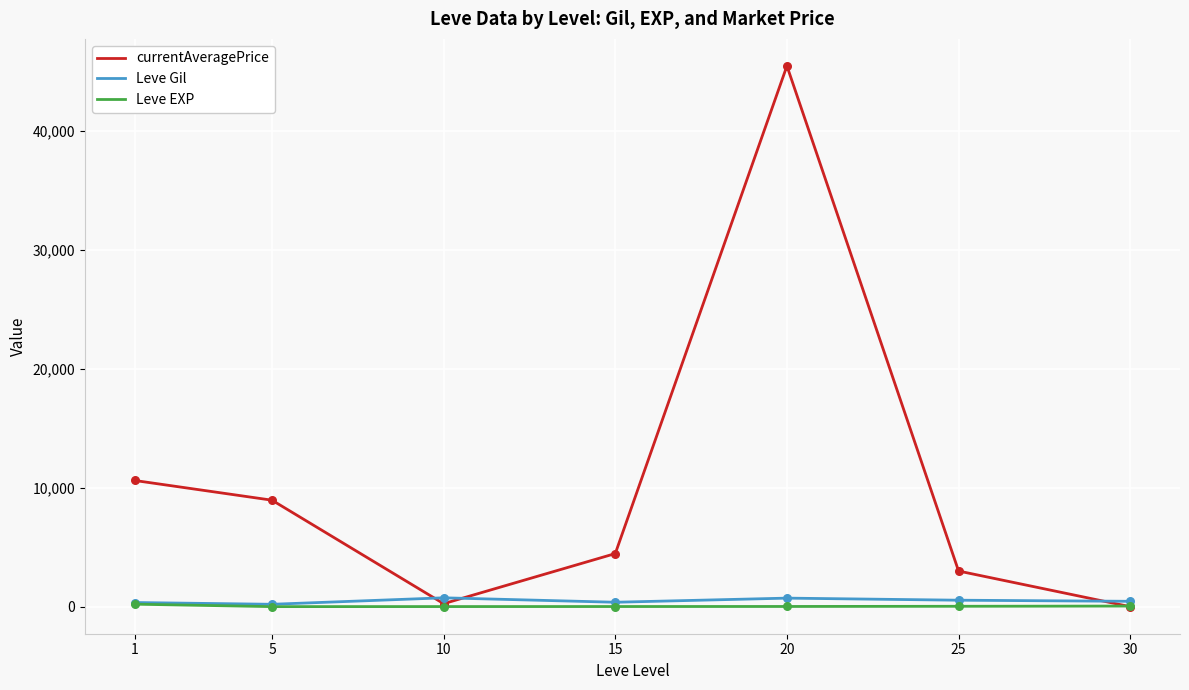

At which category is the sum across all series the highest?

20